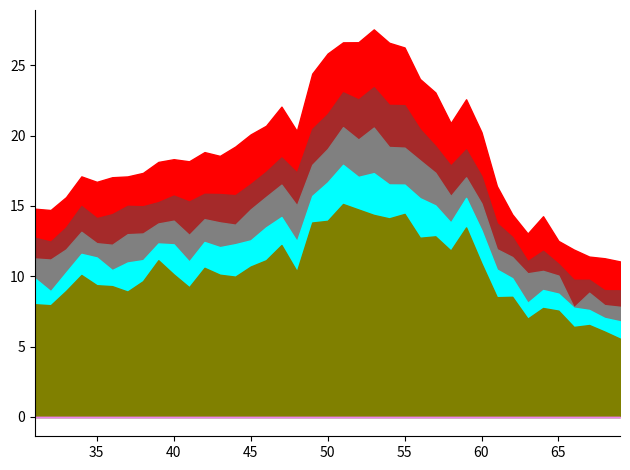

Where is the first local maximum?

34